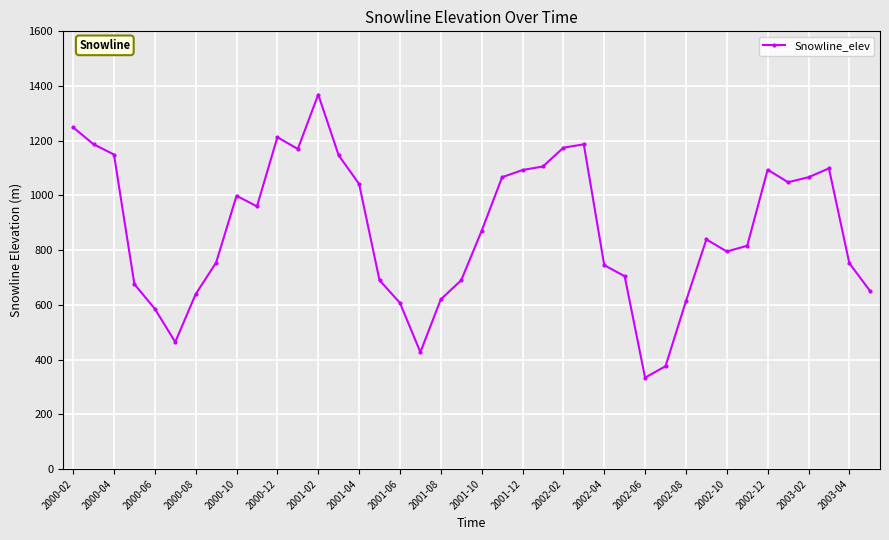

What is the greatest value displayed?

1368.9